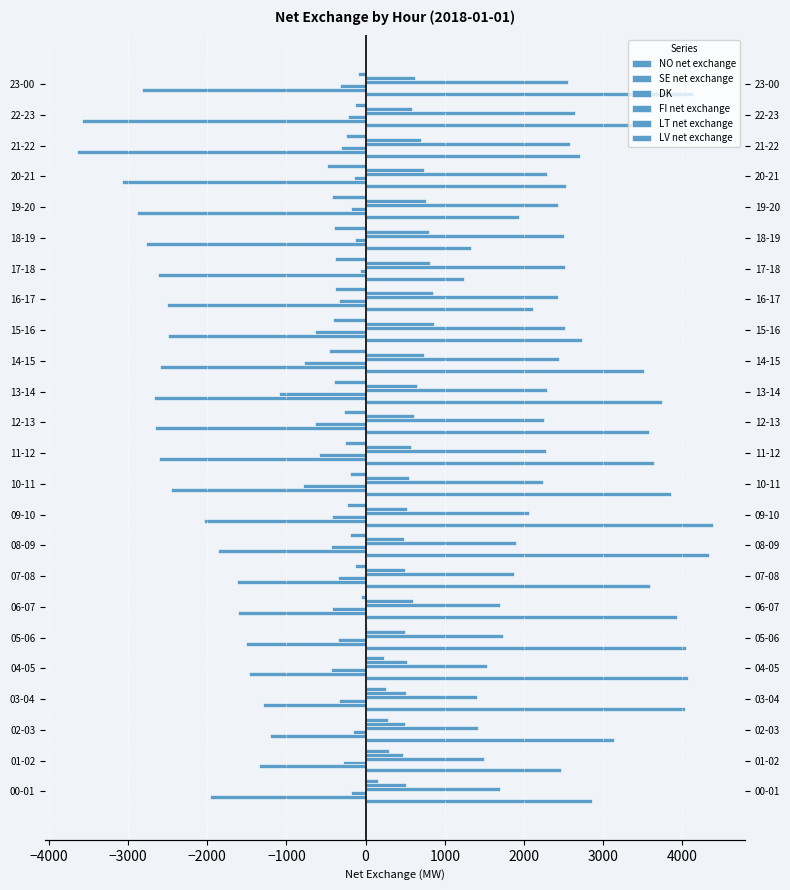

Between 15-16 and 20-21, which series saw the biggest shift?

SE net exchange